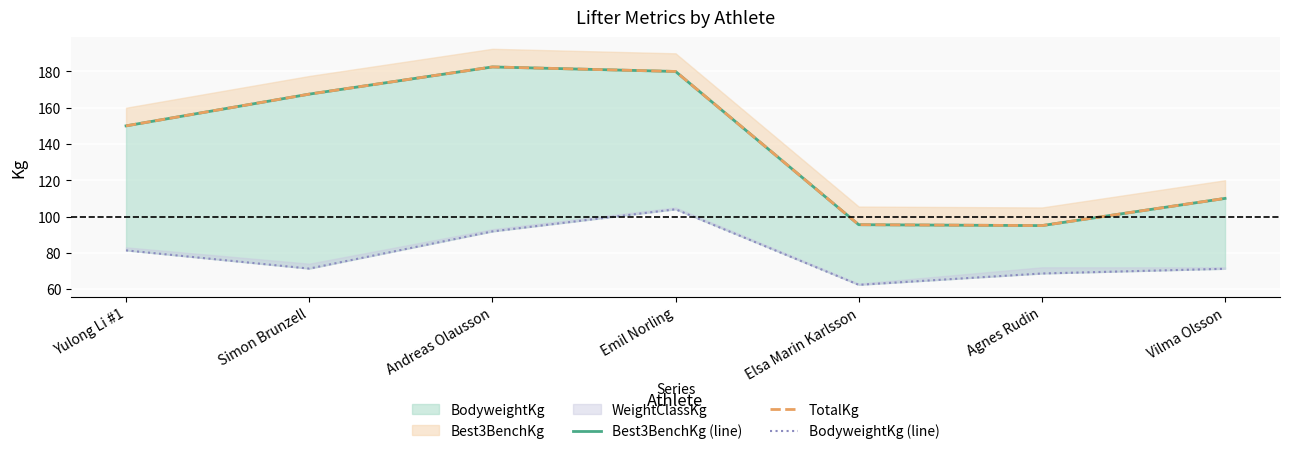

The Best3BenchKg (line) series shows 269.1 at Andreas Olausson. True or false?

False